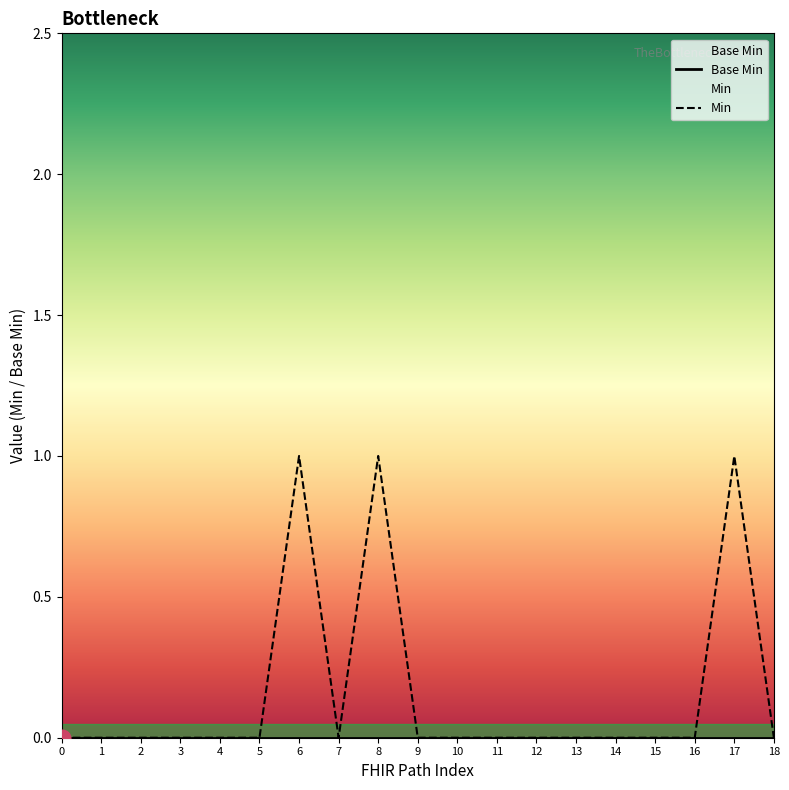

Rank the series by their average value, from highest to lowest.

Min, Base Min